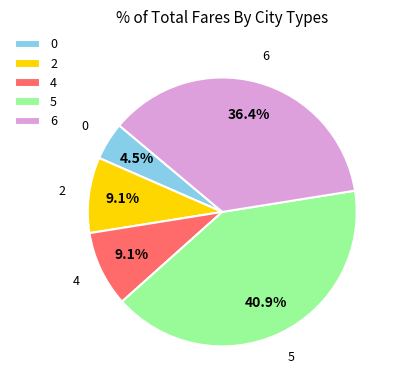

What is the largest slice in the pie chart?

5